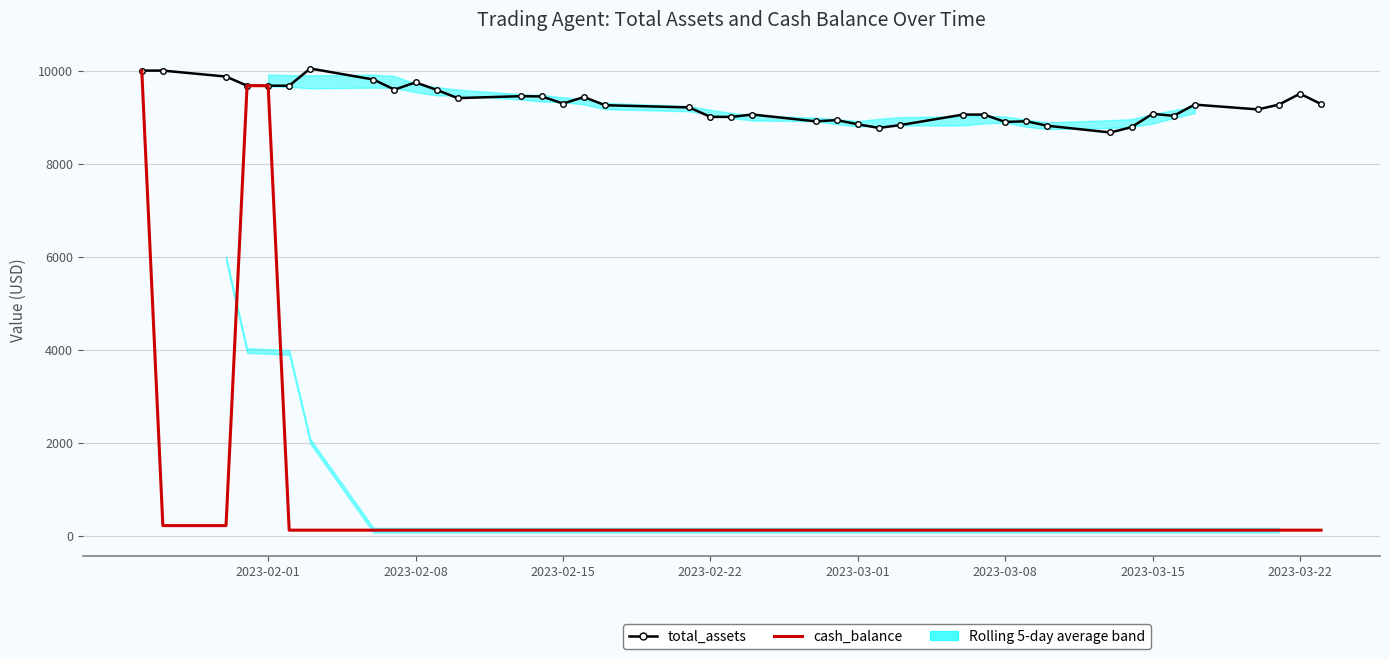

Which series has the largest range (max minus min)?

cash_balance